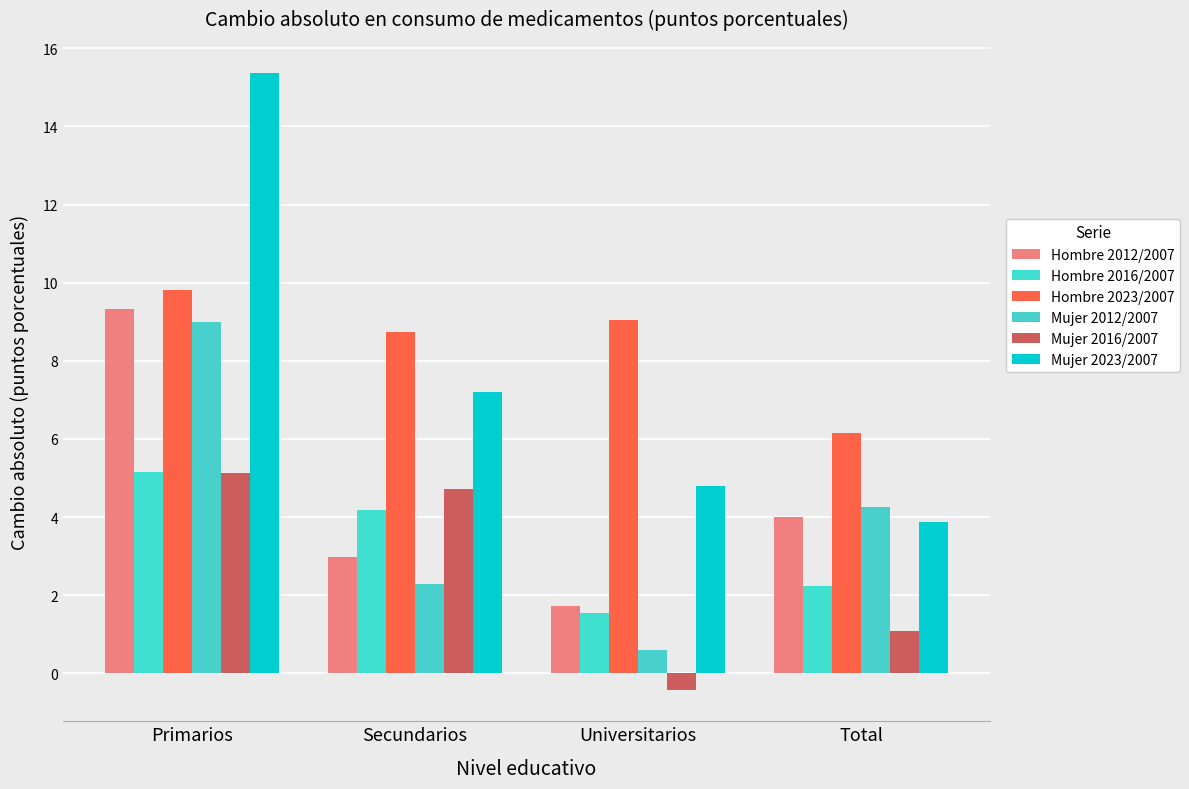

How many bars are there in each group?

6